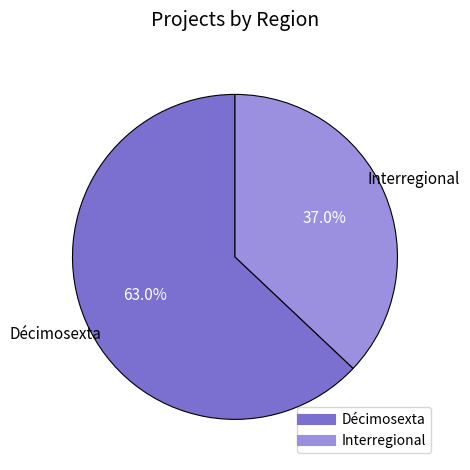

Which category has the smallest portion of the pie?

Interregional